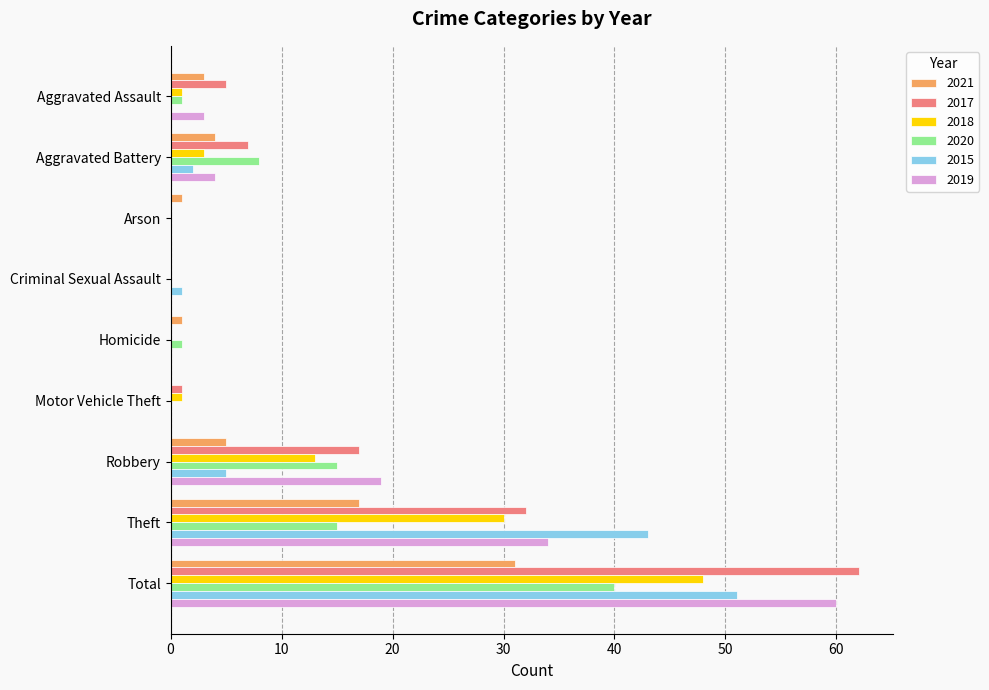

What is the average value of the 2015 series?

11